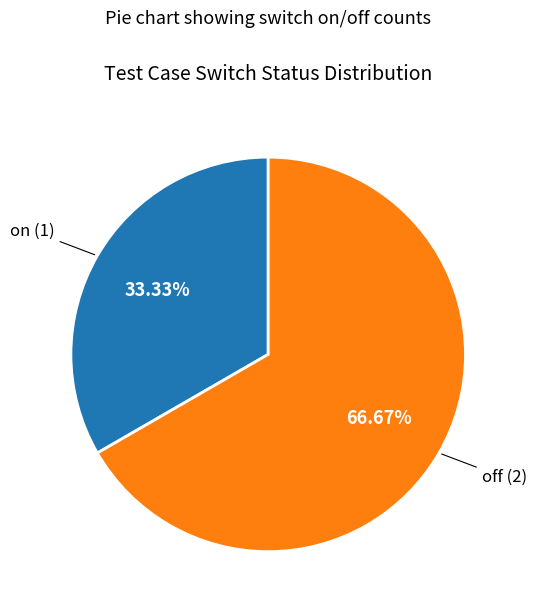

Is there any slice that represents more than half of the pie?

Yes